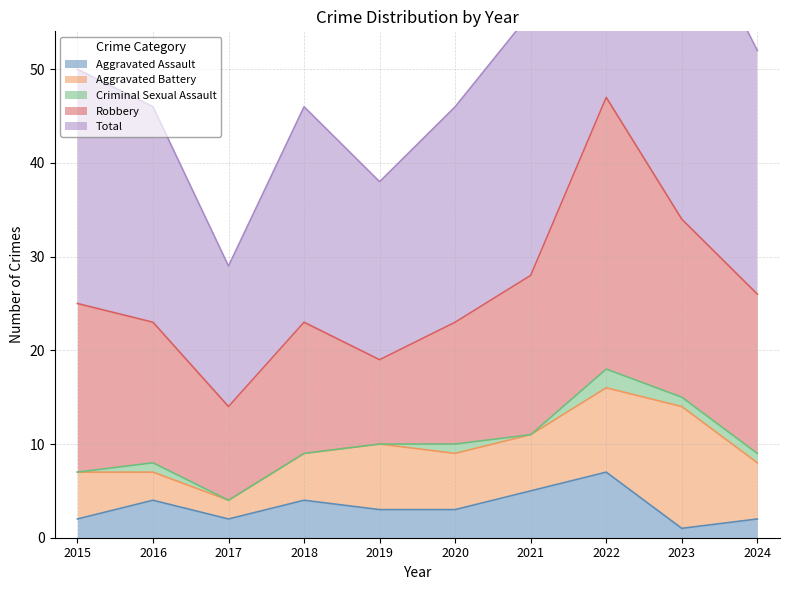

Which series has the widest spread of values?

Total